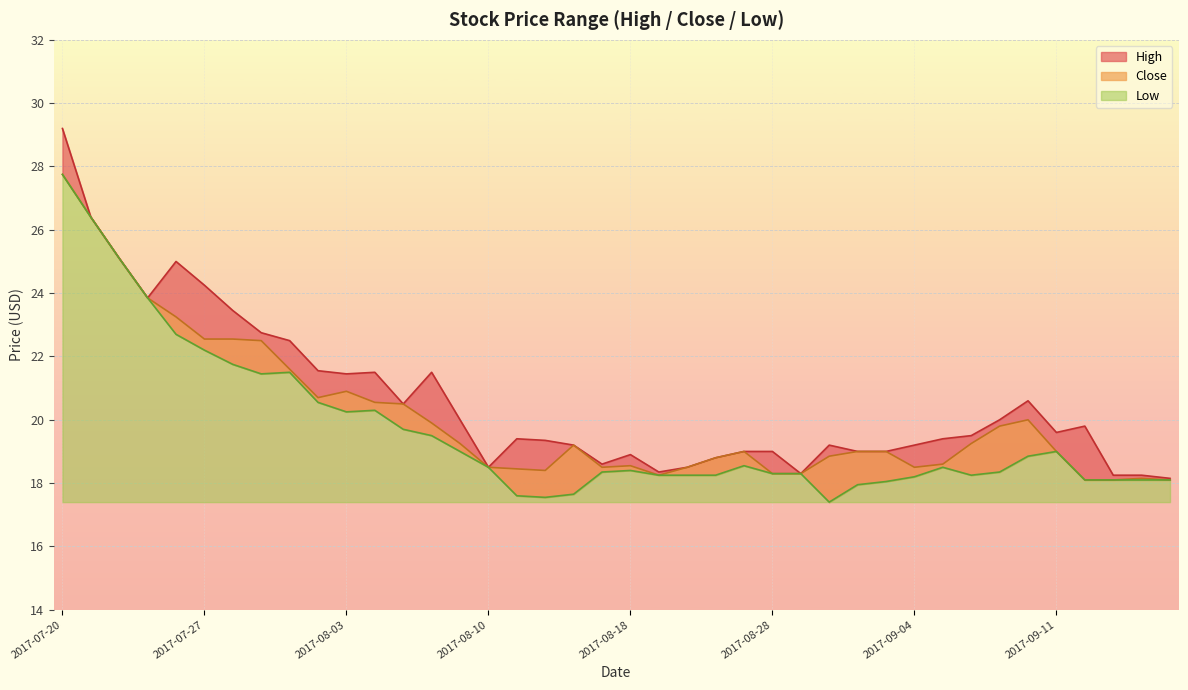

Rank the series by their average value, from highest to lowest.

High, Close, Low